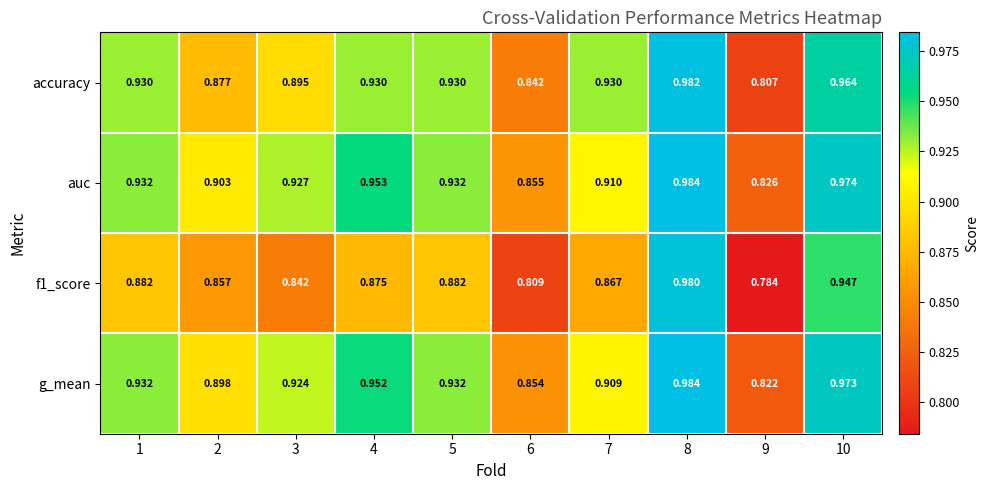

Which series changed the most between 2 and 9?

auc